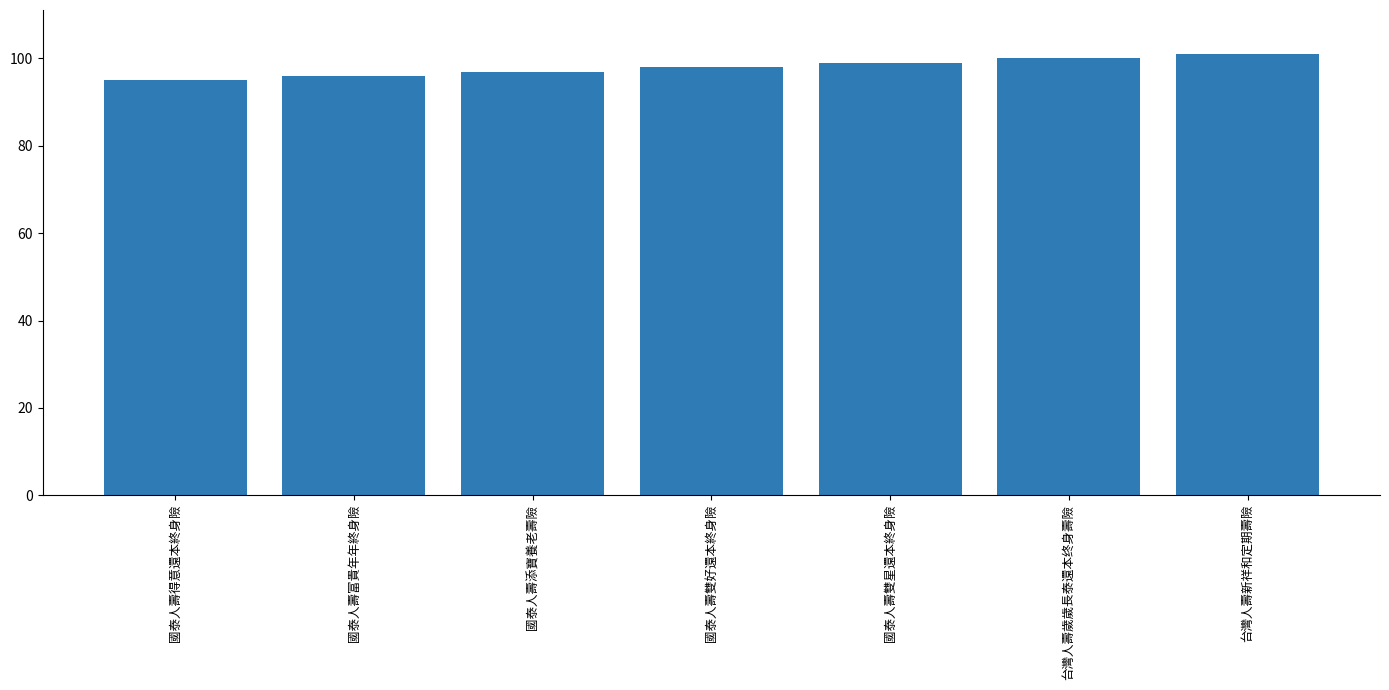

Which category has the lowest value across all series?

國泰人壽得意還本終身險